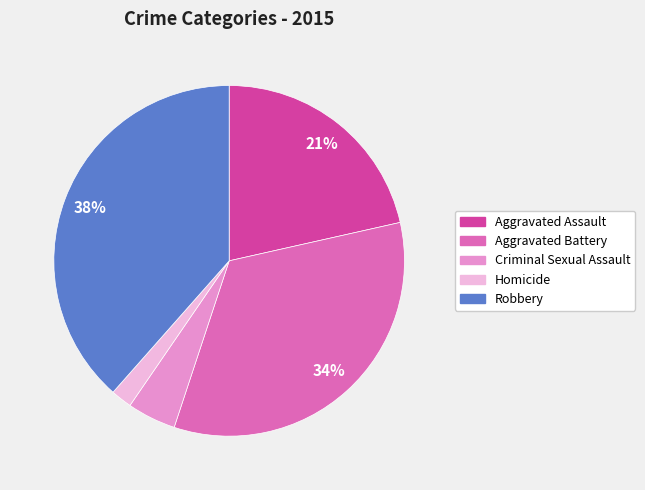

Count the number of slices in the pie.

5